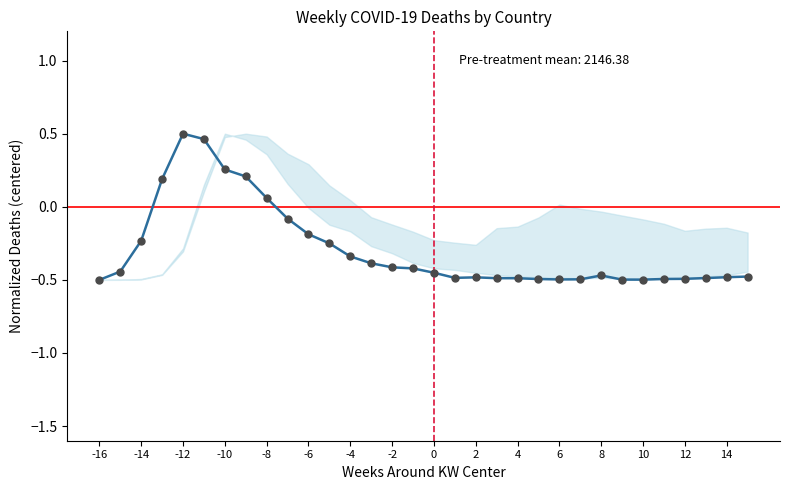

How many lines are shown in the chart?

1